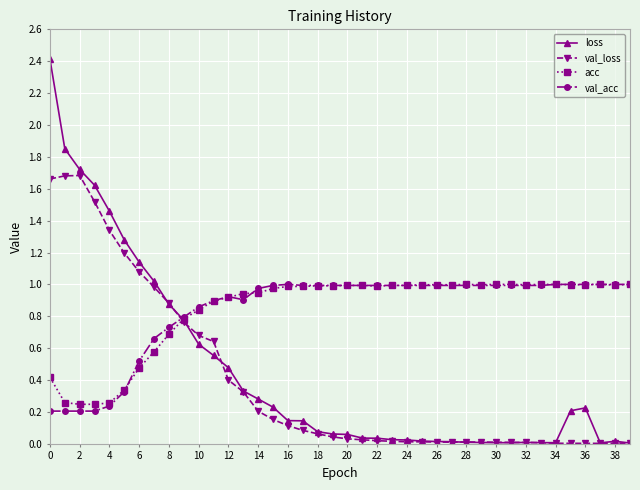

What is the value of the val_acc point at the 33rd from the left?

1.0